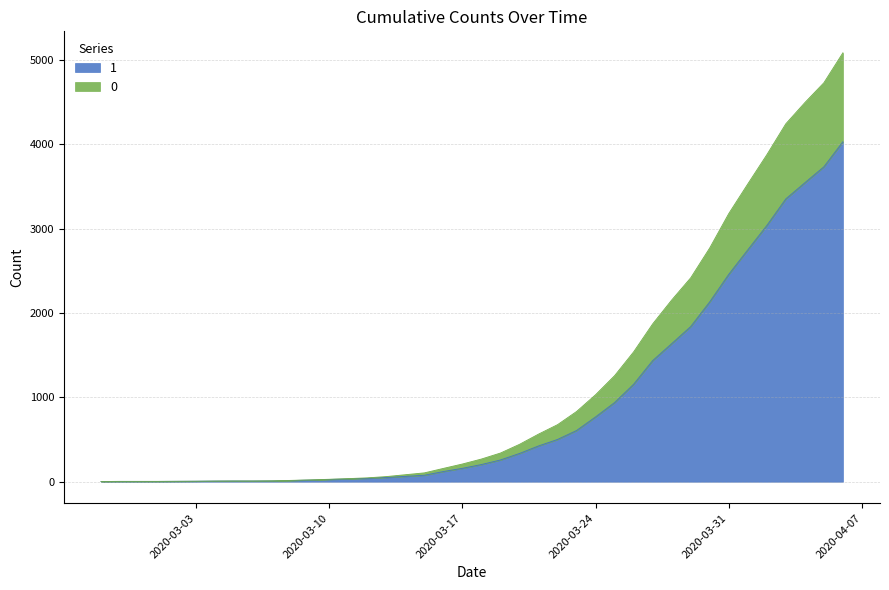

What is the minimum value shown in the chart?

3